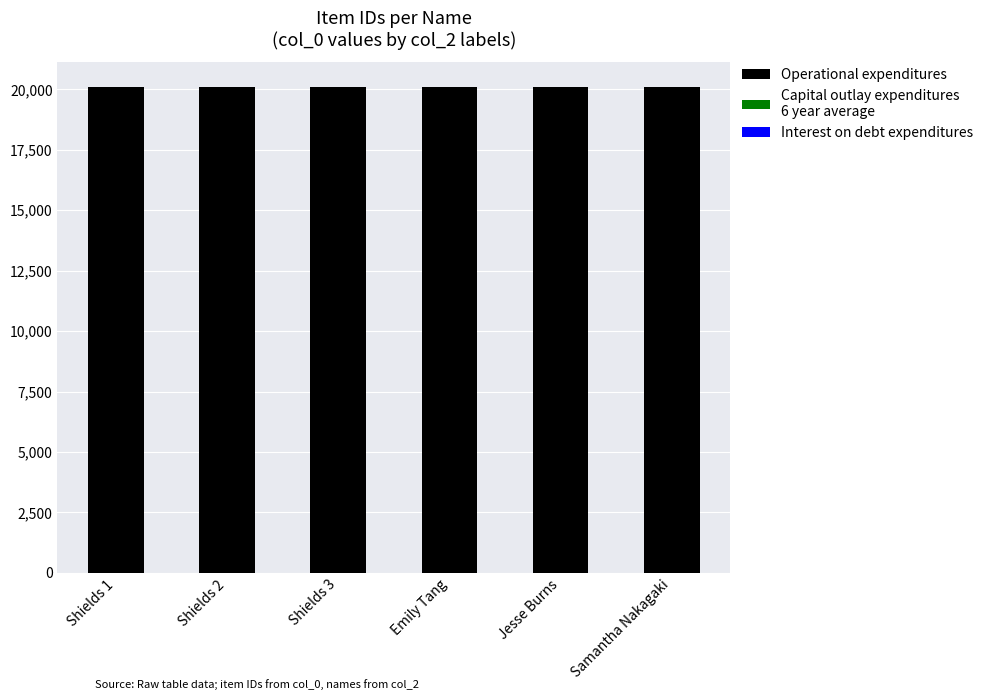

The value at Shields 2 is 4270. True or false?

False